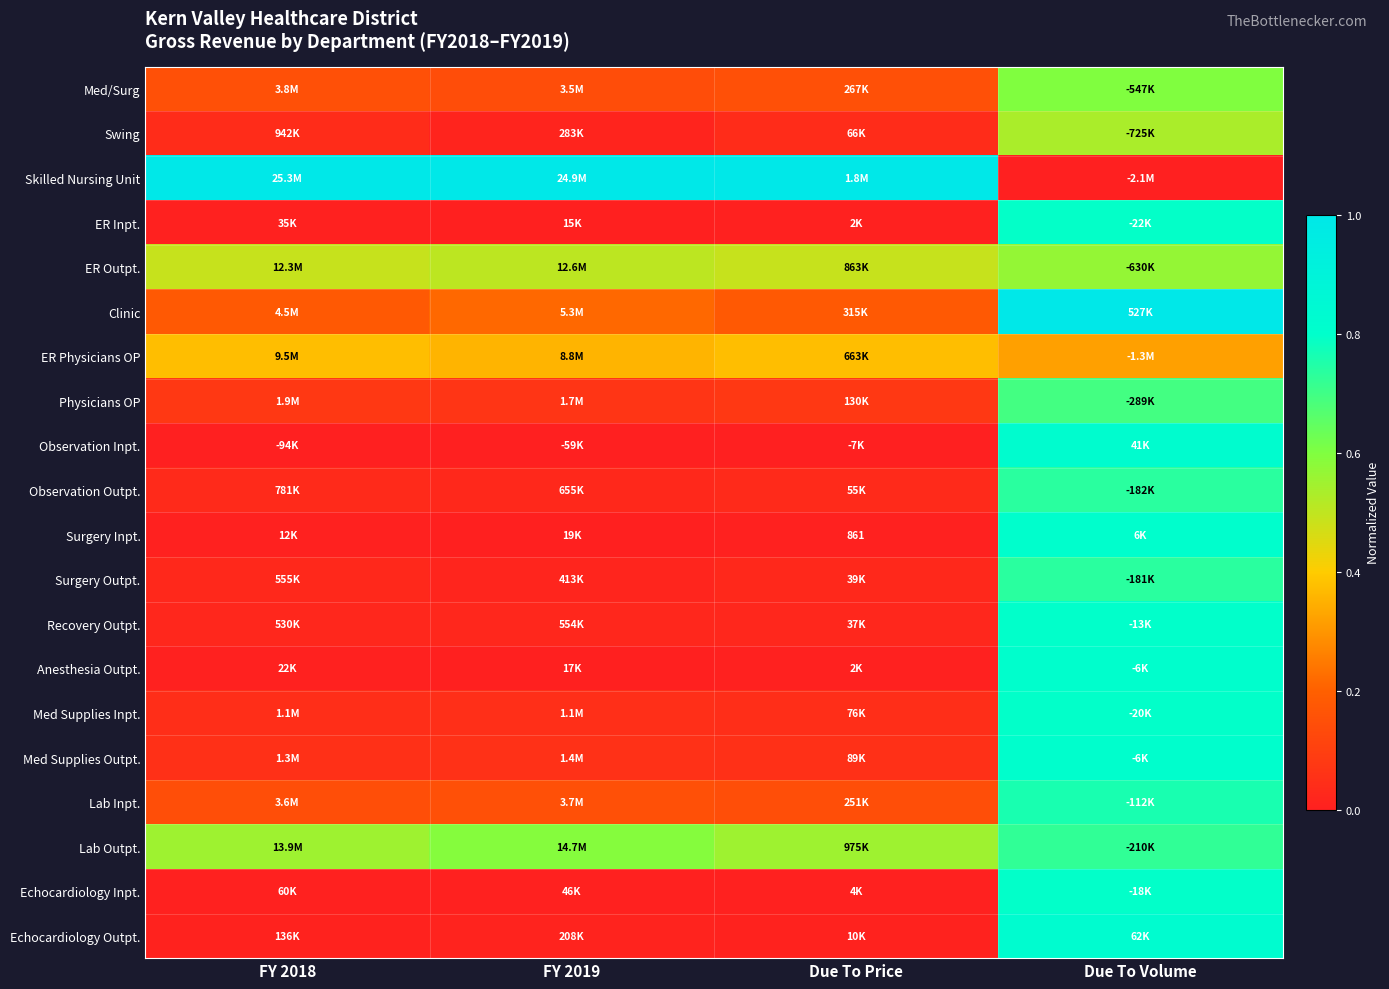

At FY 2018, list the series in order from smallest to largest.

Observation Inpt., Surgery Inpt., Anesthesia Outpt., ER Inpt., Echocardiology Inpt., Echocardiology Outpt., Recovery Outpt., Surgery Outpt., Observation Outpt., Swing, Med Supplies Inpt., Med Supplies Outpt., Physicians OP, Lab Inpt., Med/Surg, Clinic, ER Physicians OP, ER Outpt., Lab Outpt., Skilled Nursing Unit